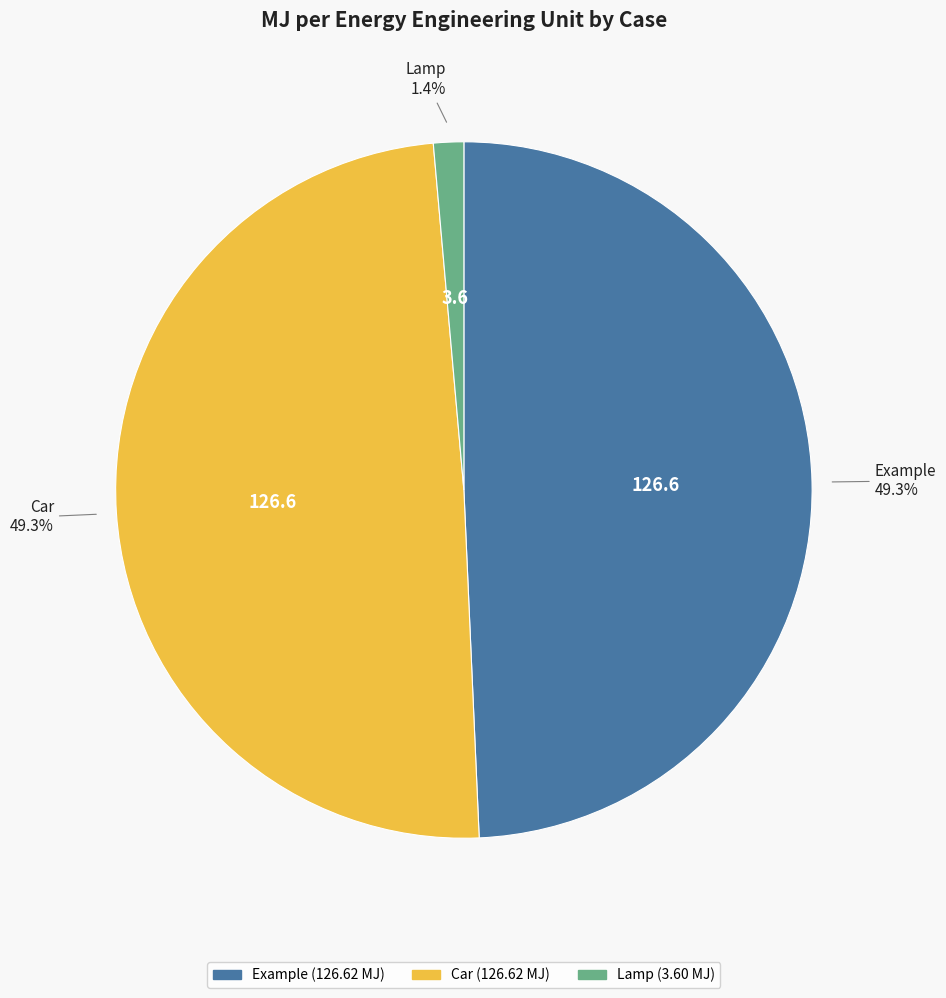

Is there any slice that represents more than half of the pie?

No